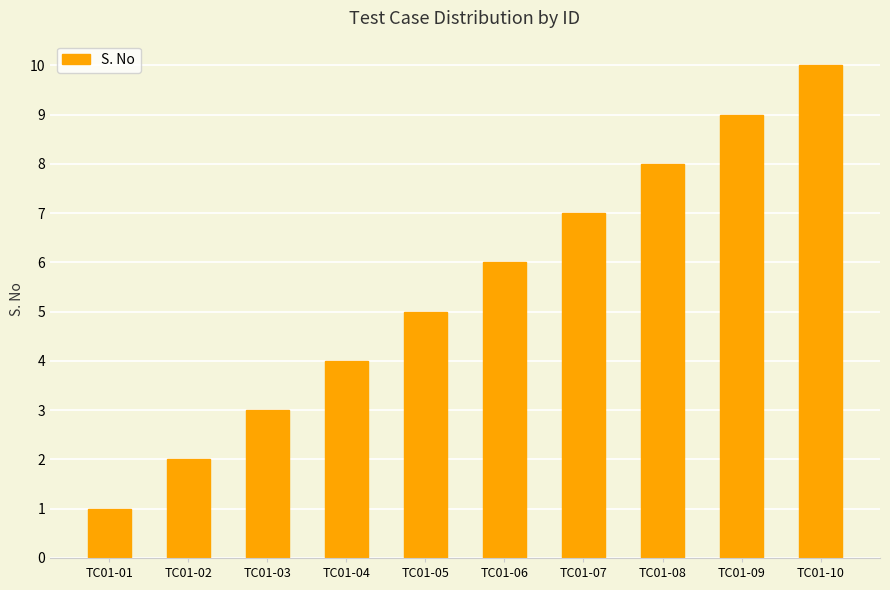

The value at TC01-04 is 2. True or false?

False